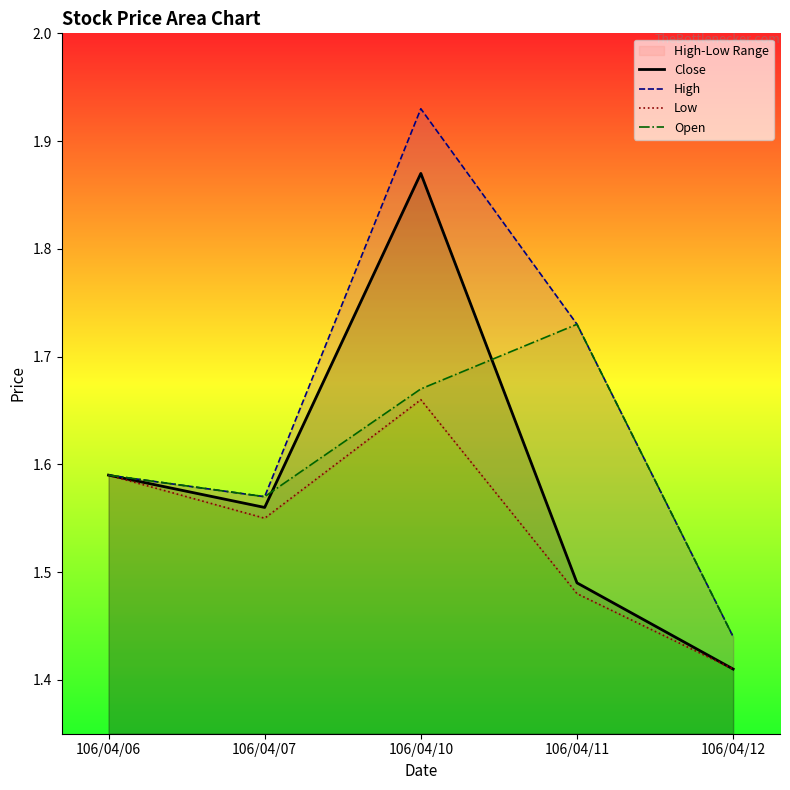

At how many categories does at least one series exceed 1?

5